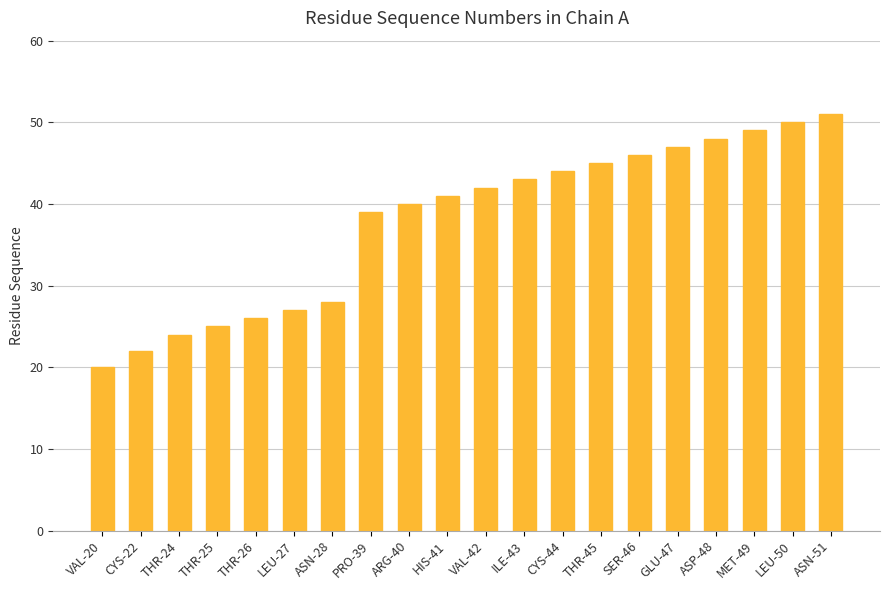

What is the sum of the values at ASP-48 and CYS-44?

92